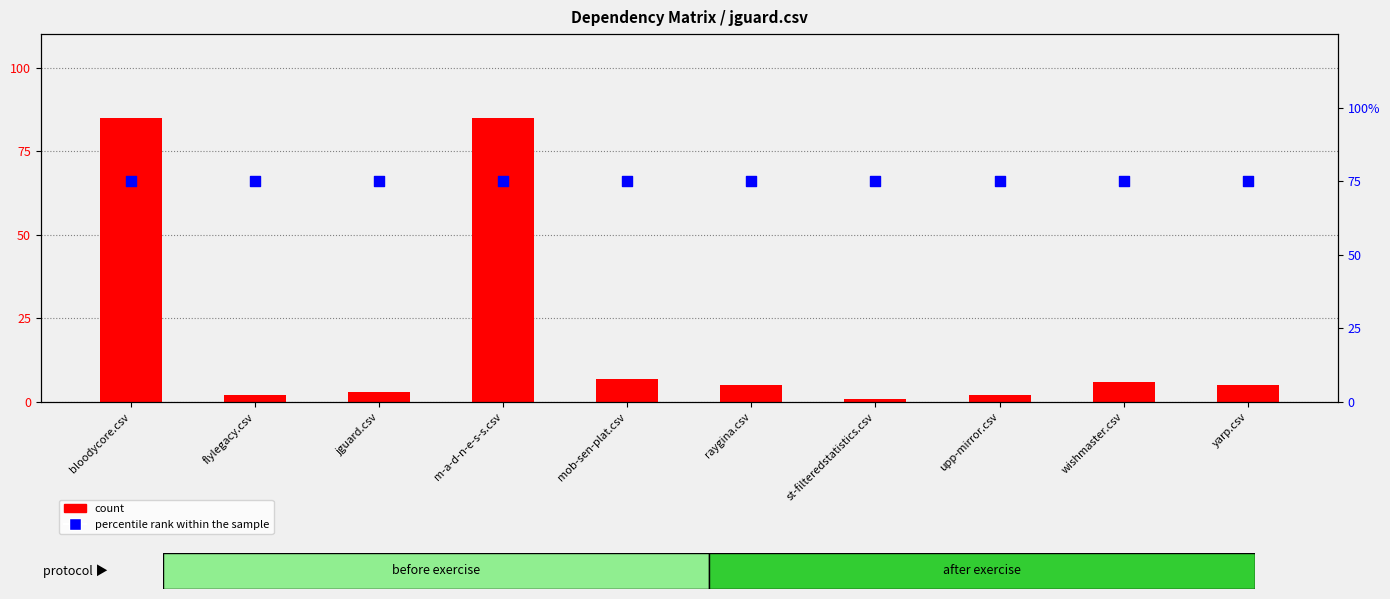

Is the value of count at mob-sen-plat.csv greater than the value of percentile rank within the sample at raygina.csv?

No